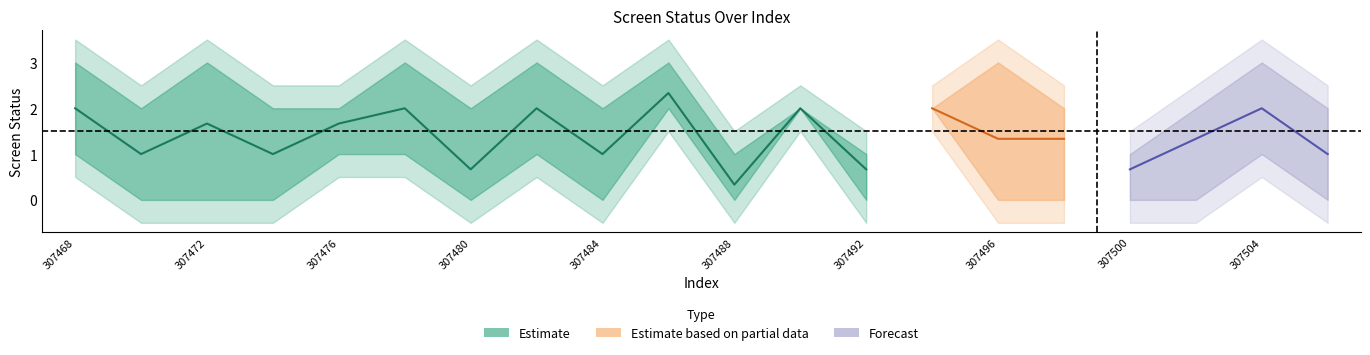

True or false: screen_status_2 has more than 2 interior local peaks.

True